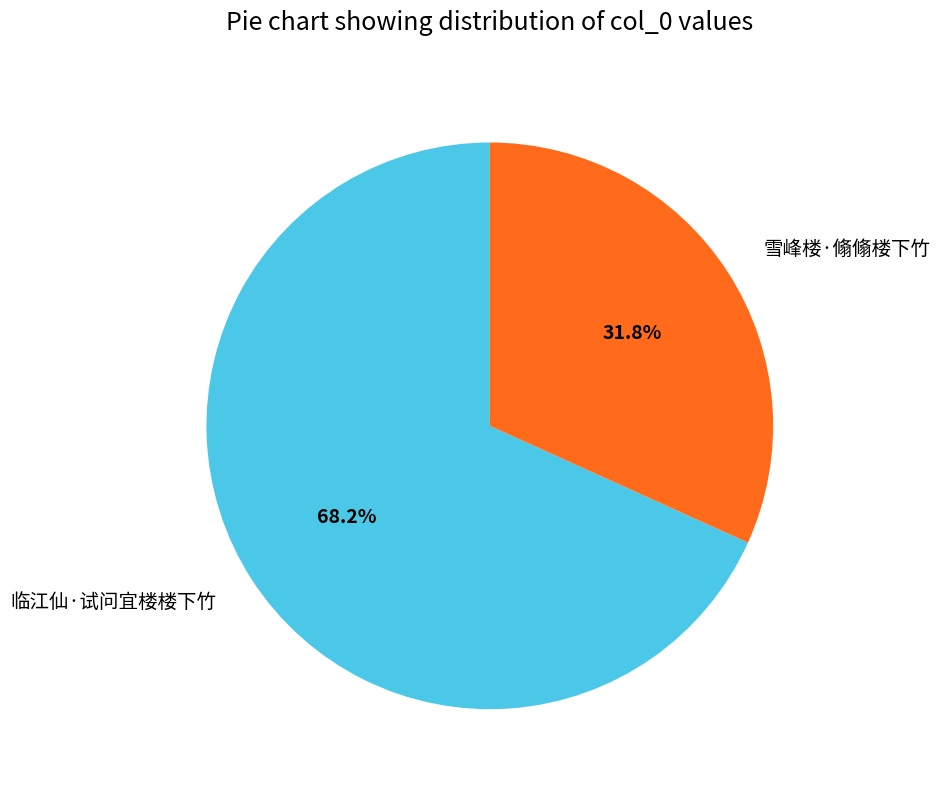

To the nearest percent, what is the difference between the 雪峰楼·翛翛楼下竹 and 临江仙·试问宜楼楼下竹 slice percentages?

36%